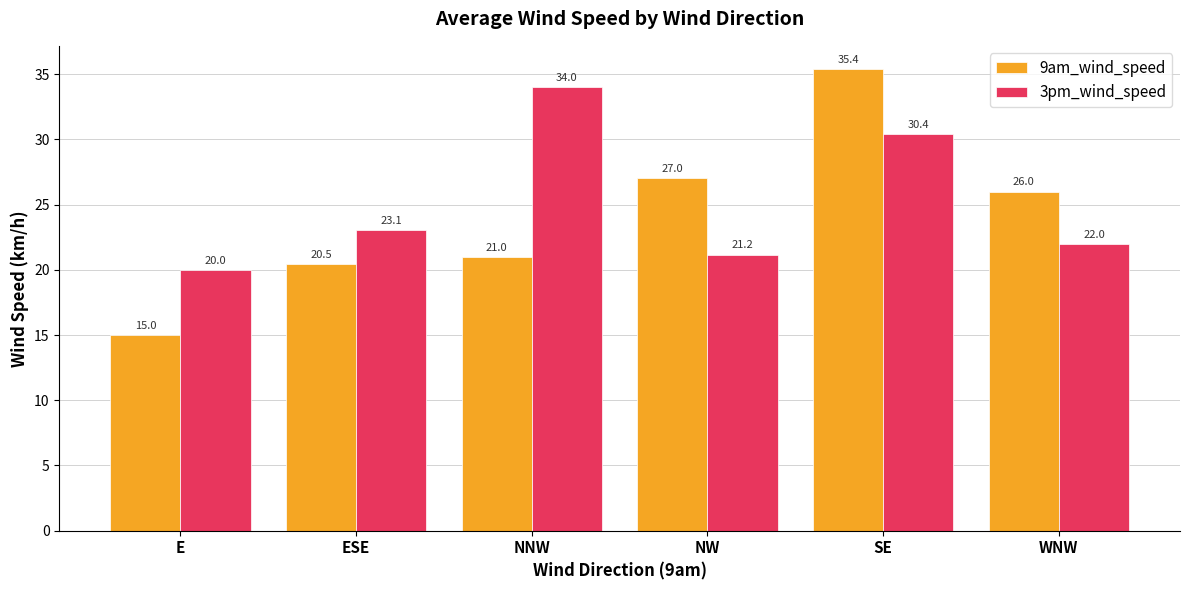

Which series changed the most between ESE and SE?

9am_wind_speed